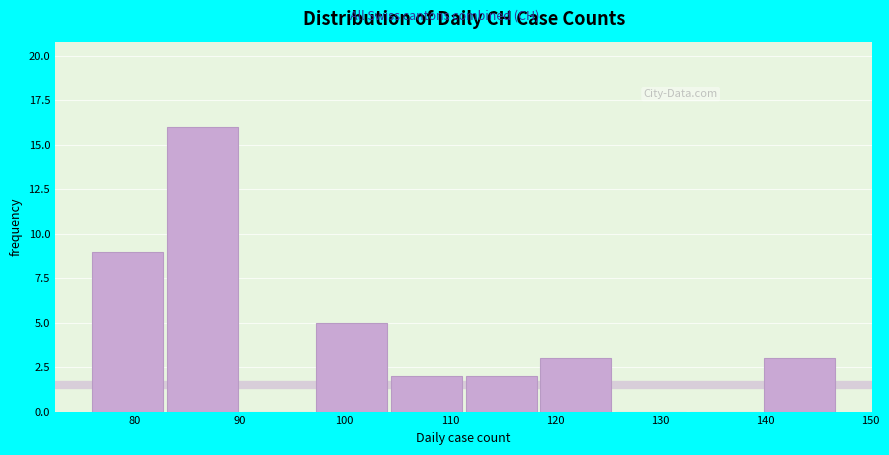

Which range on the x-axis has the tallest bar?

83.1 to 90.2